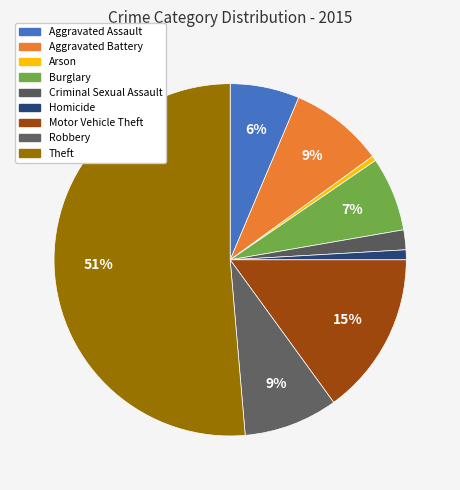

What is the largest slice in the pie chart?

Theft